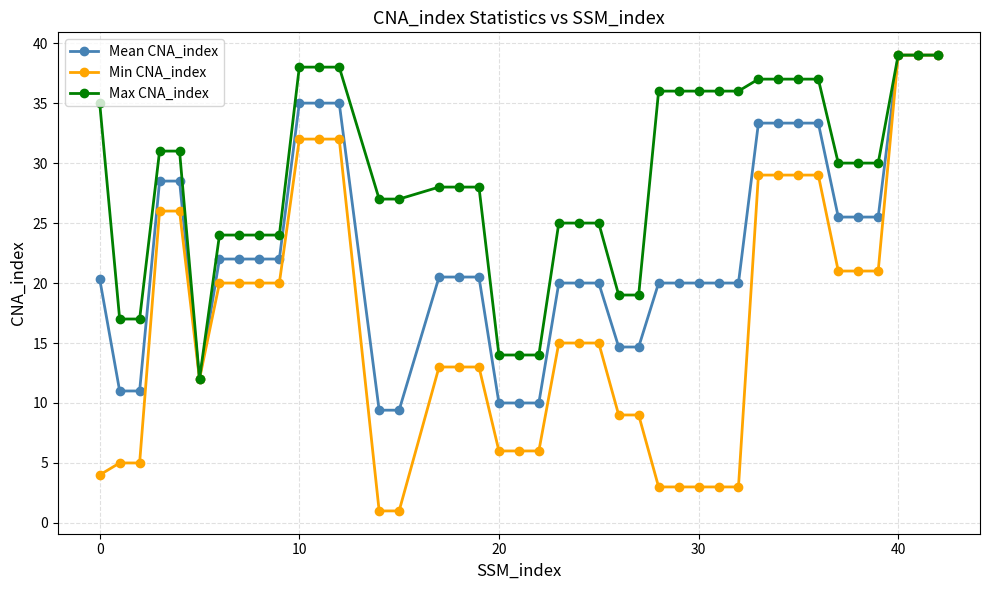

What is the maximum value shown in the chart?

39.0